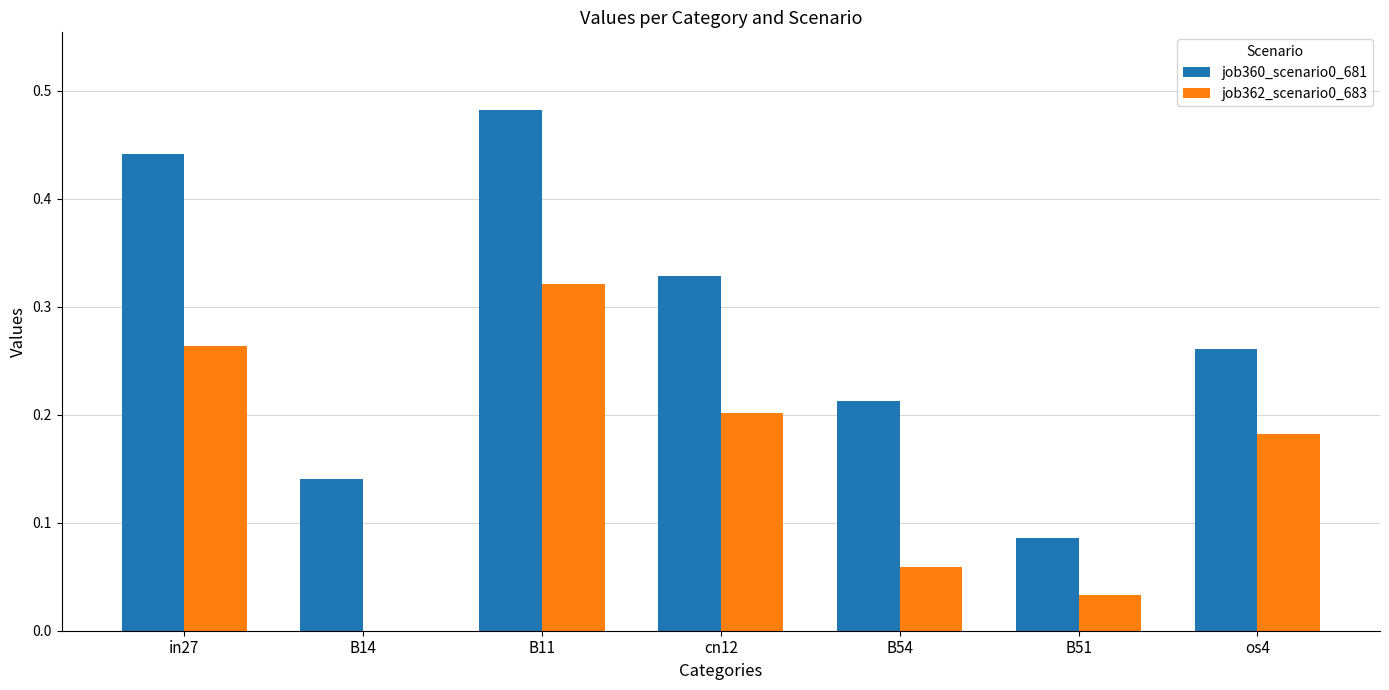

At which category does the chart reach its peak across all series?

B11